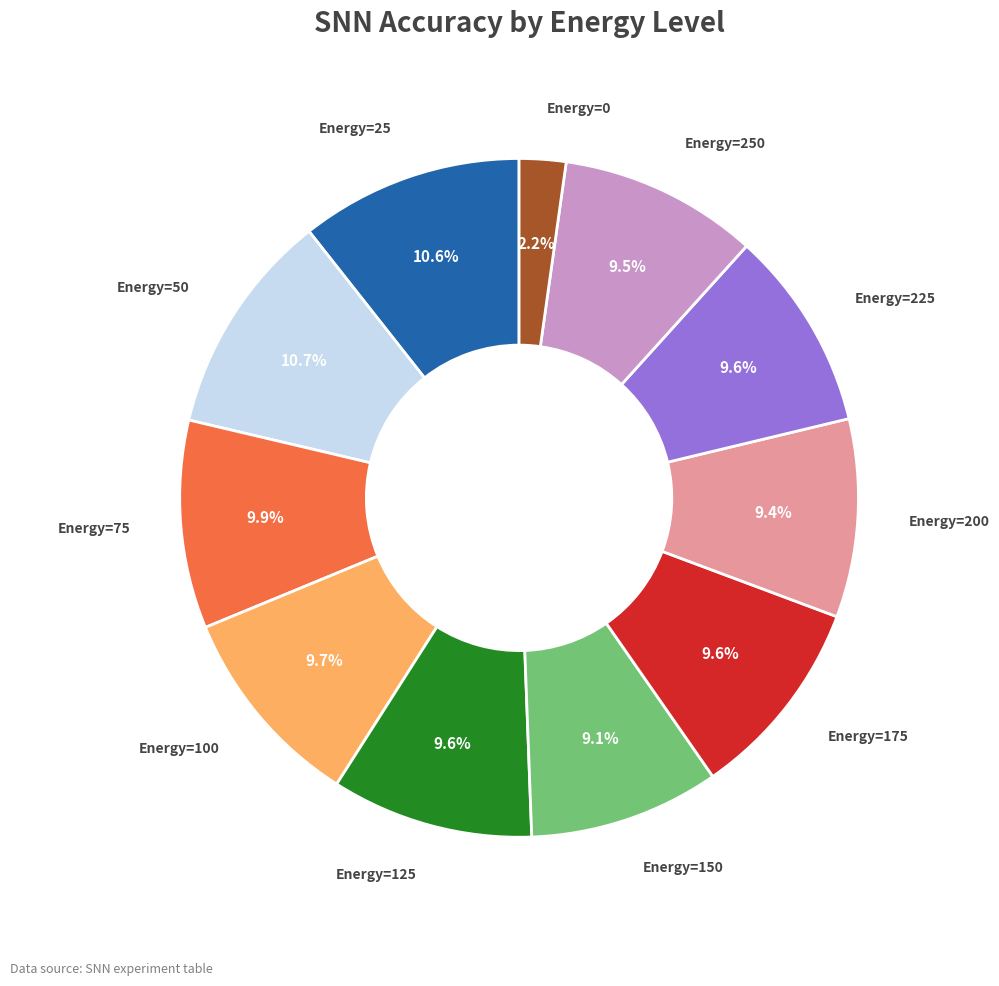

Approximately how many times larger is the value at Energy=175 compared to Energy=50?

0.9